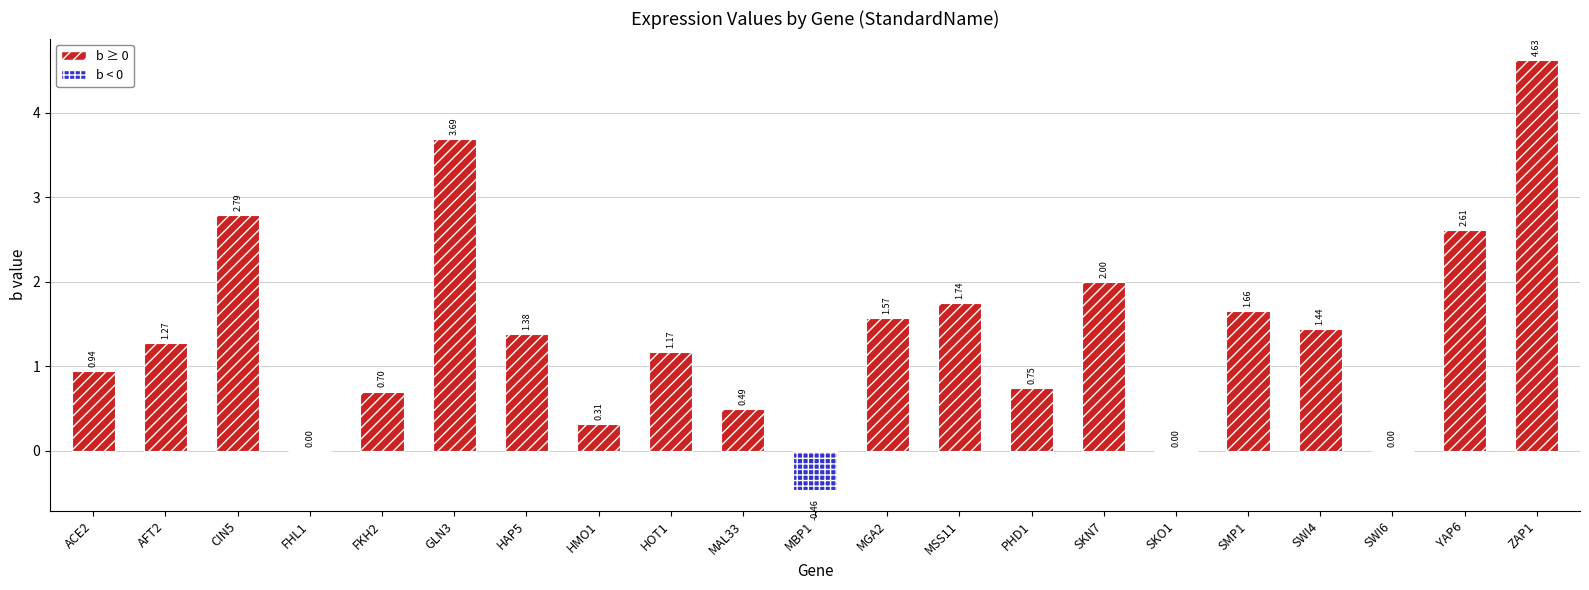

Where is the data nearest to the value 2?

SKN7